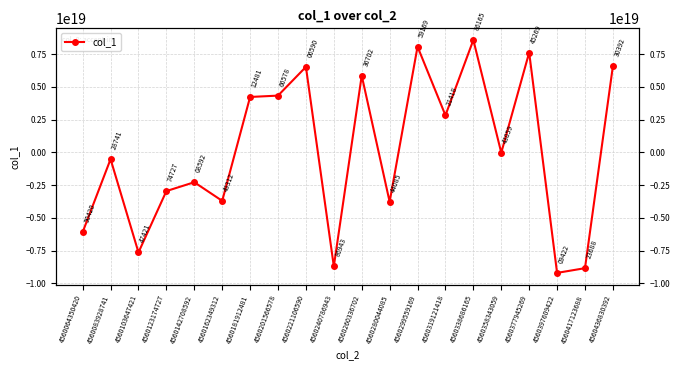

What is the difference between the maximum and minimum values?

17790007622527709184